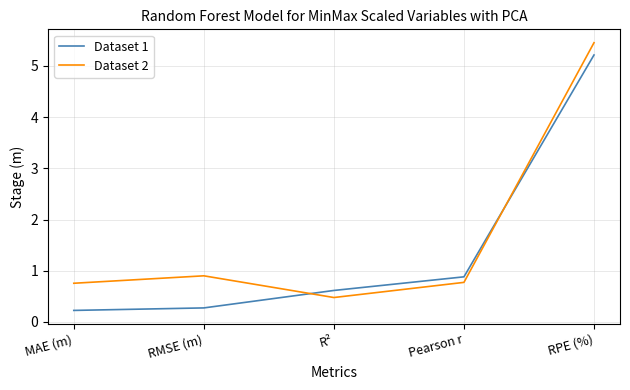

Count the number of categories in the chart.

5